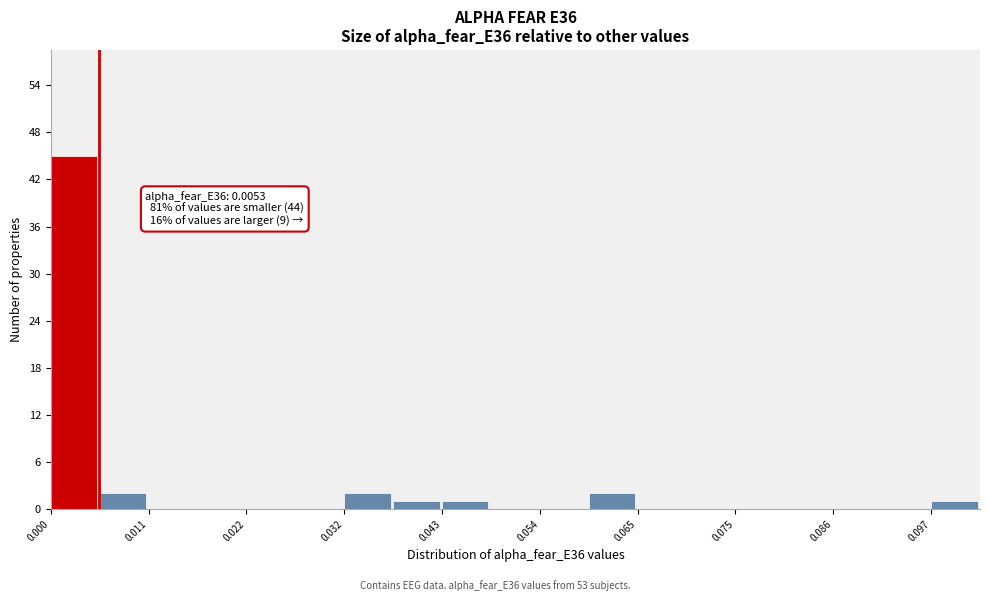

Around what value on the x-axis is the tallest bar? Give the approximate position of its centre, as read against the axis.

0.002